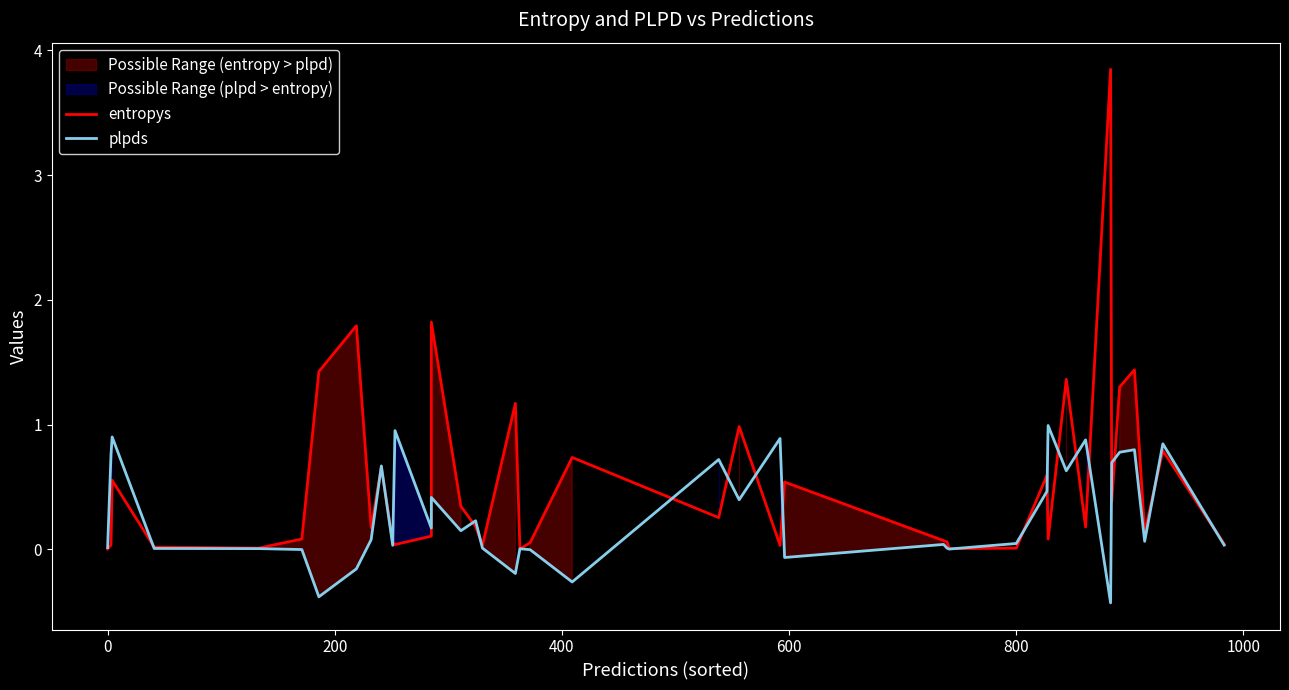

Which series has the largest range (max minus min)?

entropys